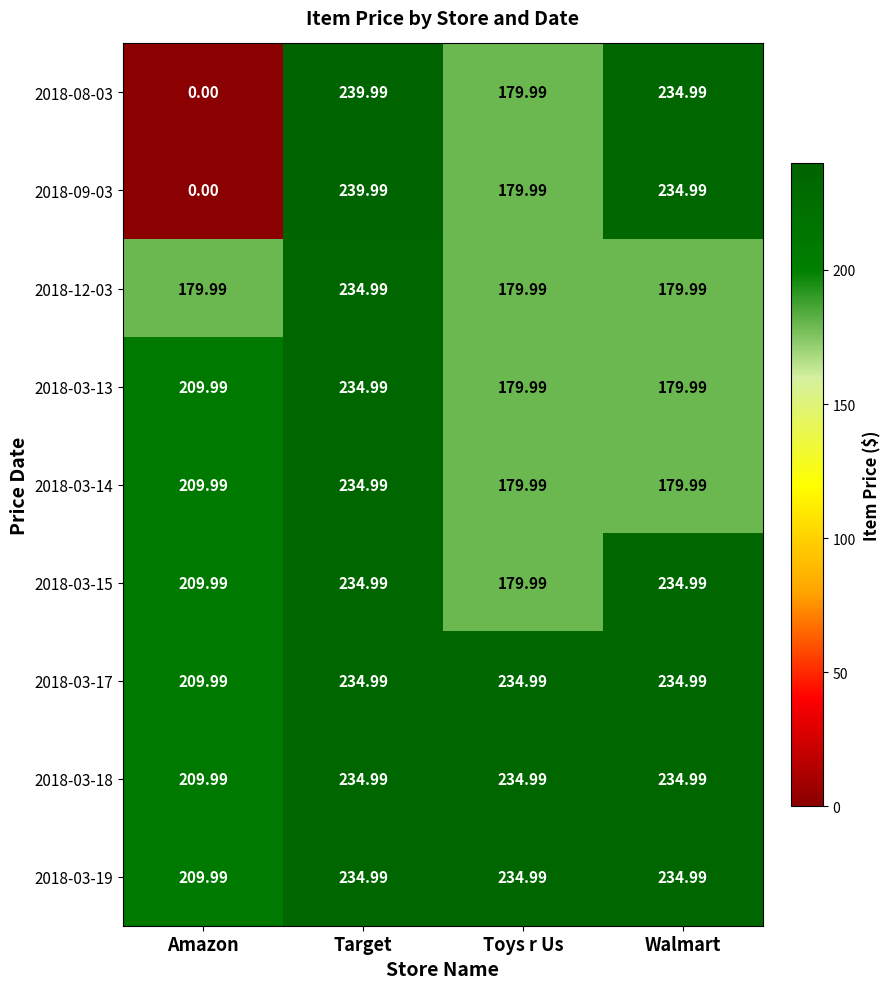

Is the value of 2018-08-03 at Amazon greater than the value of 2018-03-13 at Toys r Us?

No